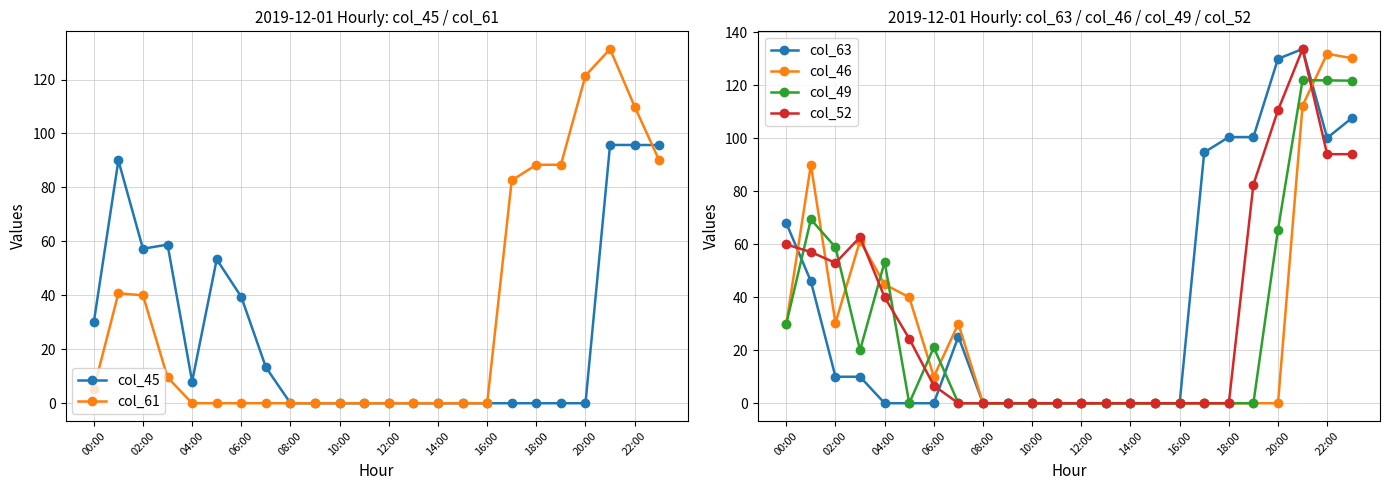

Is this an area chart (filled region under the line)?

No